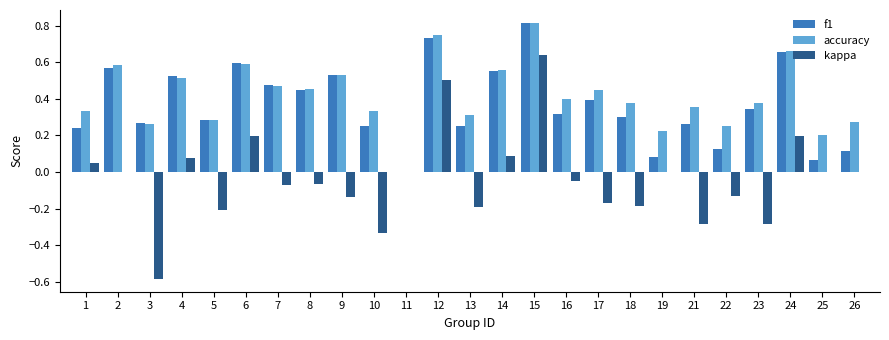

How many groups of bars are there?

25